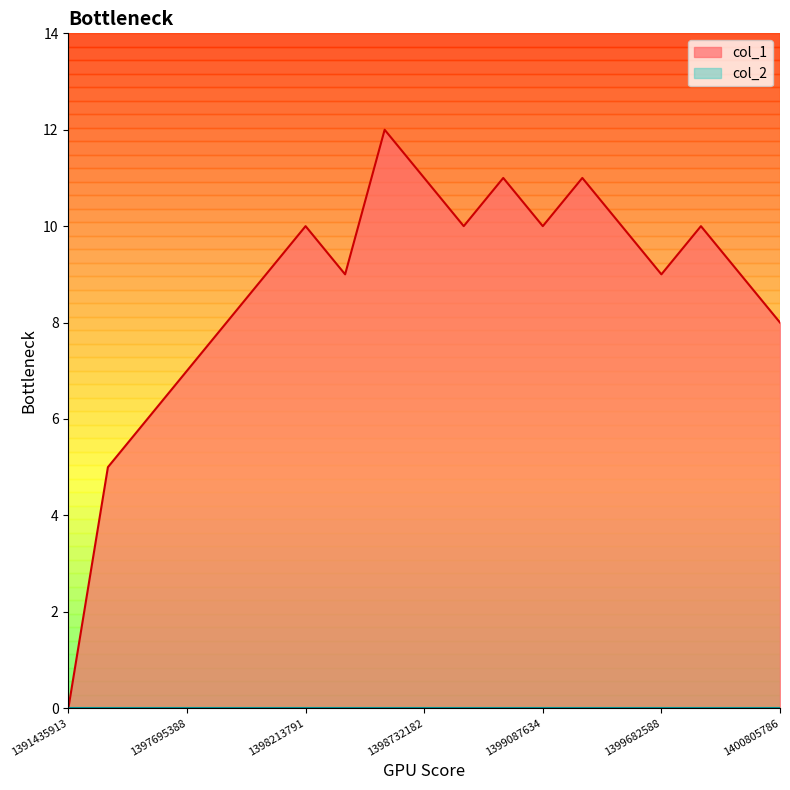

How many values are below 9?

6